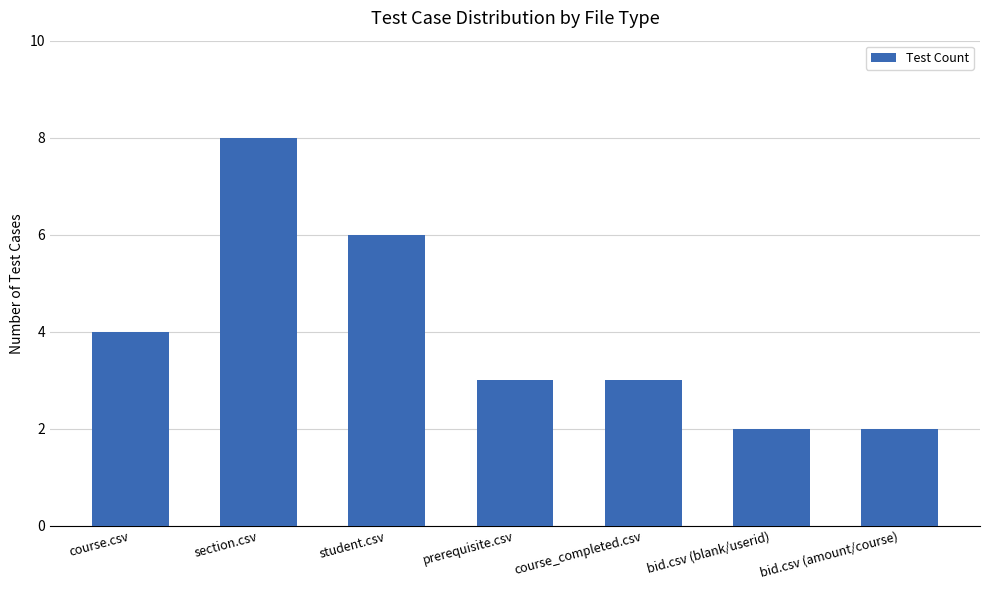

What is the label of the 5th bar from the left?

course_completed.csv